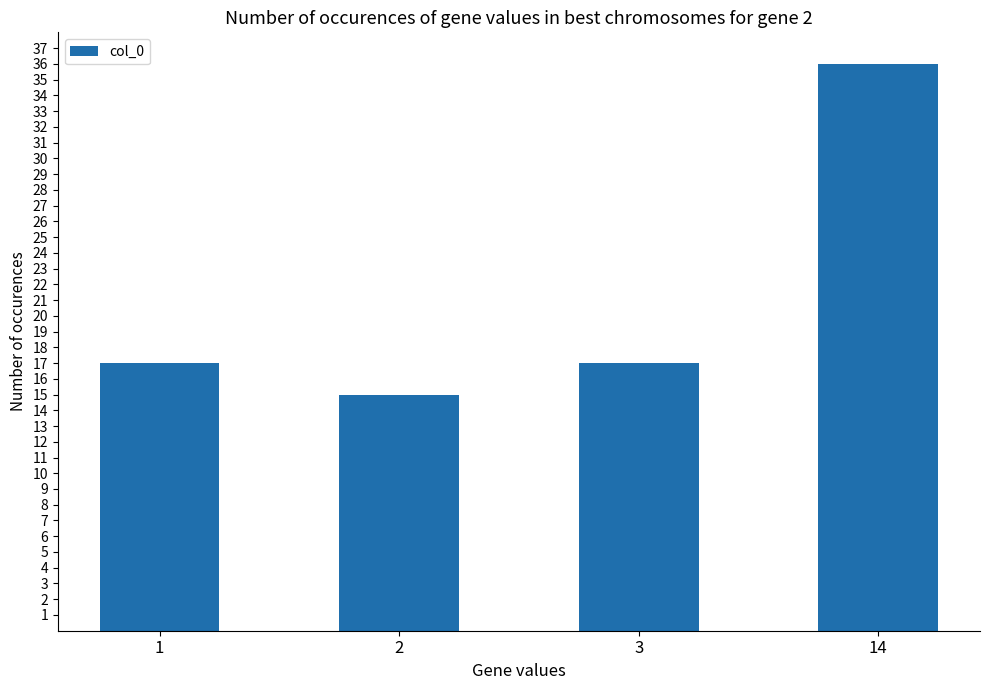

Is it true that the value at 1 is 17?

True